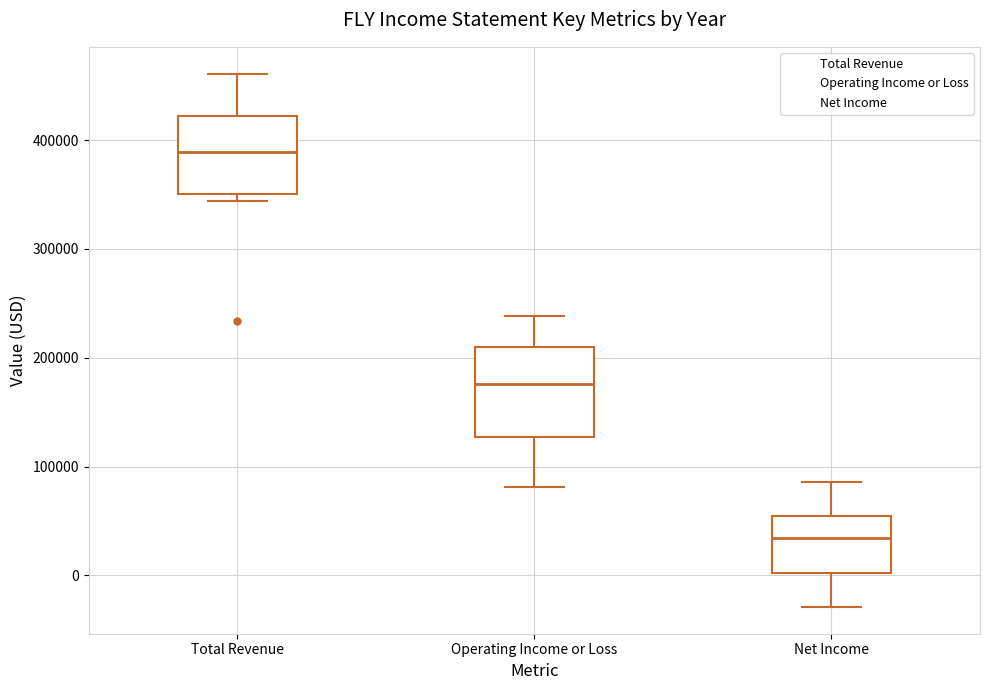

Reading left to right, read every box against the y-axis: the position of its median line, the range the box covers, and the ends of its whiskers. The values are not printed on the chart, so give them approximately, as read against the axis.

Total Revenue: median 390000, box 350000 to 420000, whiskers 340000 to 460000
Operating Income or Loss: median 180000, box 130000 to 210000, whiskers 80000 to 240000
Net Income: median 30000, box 0 to 50000, whiskers -30000 to 90000